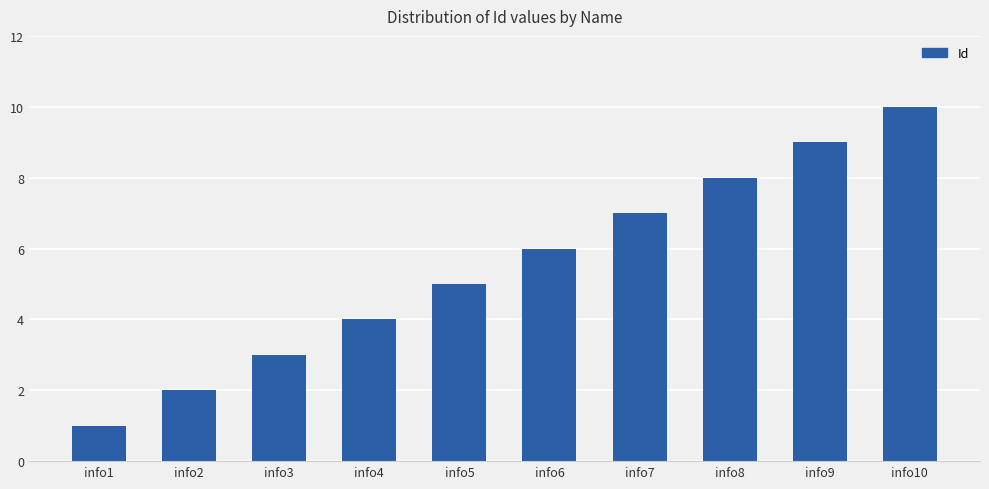

How many values are below 6?

5